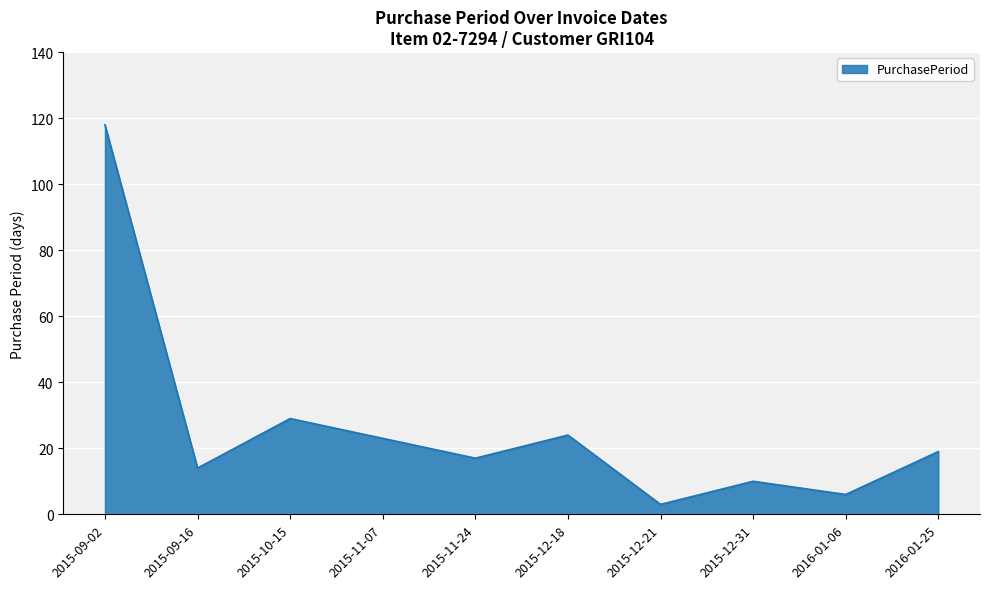

How many interior local valleys (lower than both neighbors) does the data have?

4